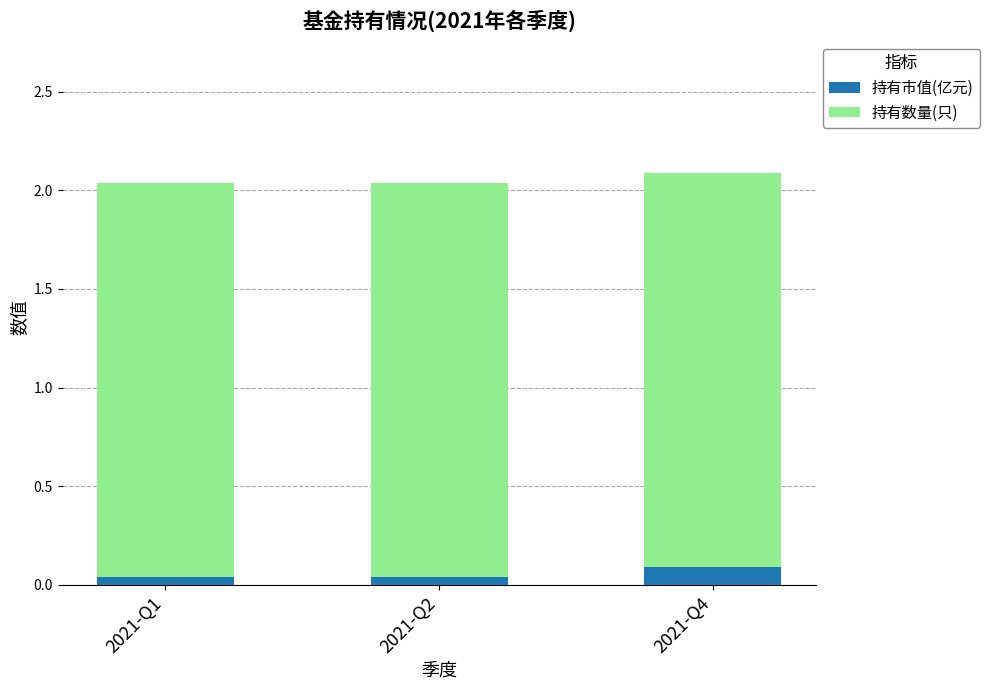

What is the total value across all series at 2021-Q4?

2.1